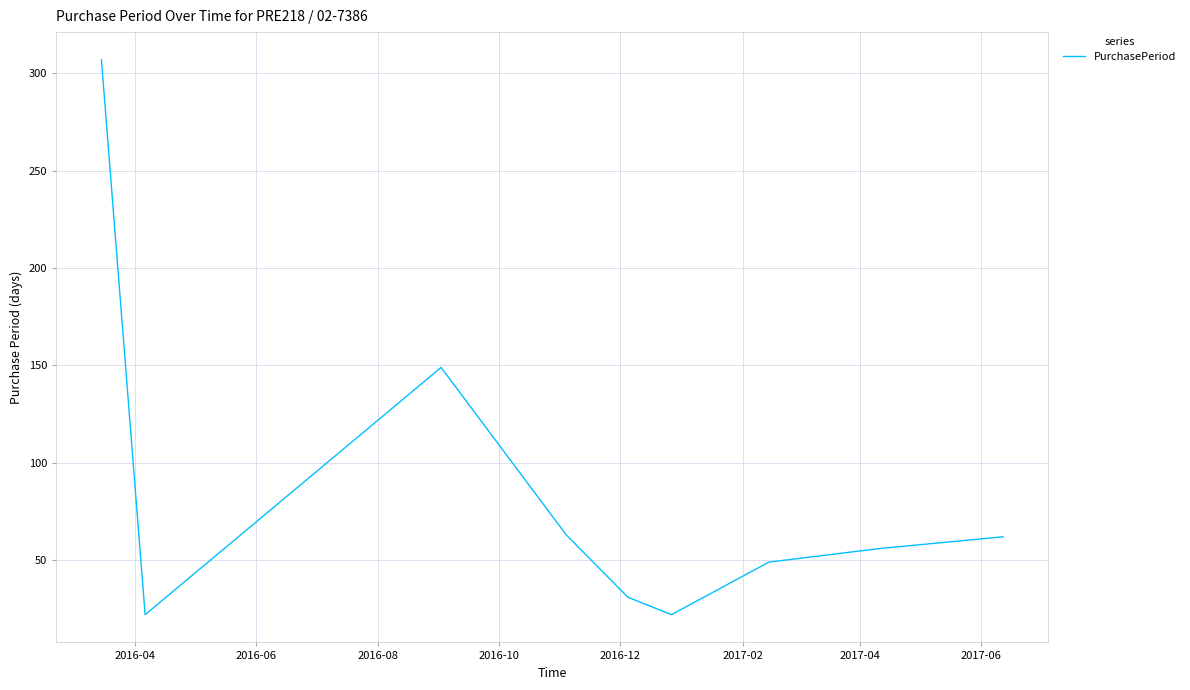

What is the maximum value shown in the chart?

307